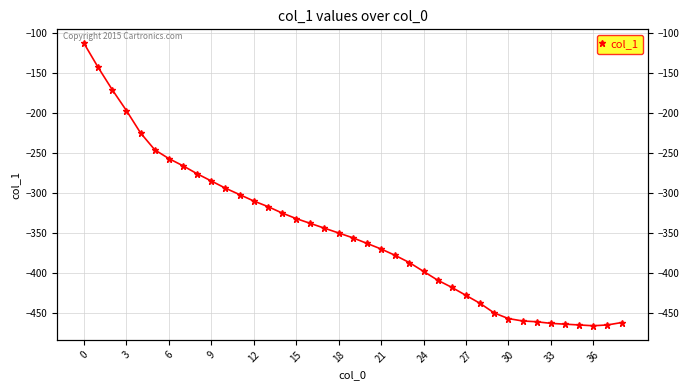

What is the value of the 27th point from the left?

-418